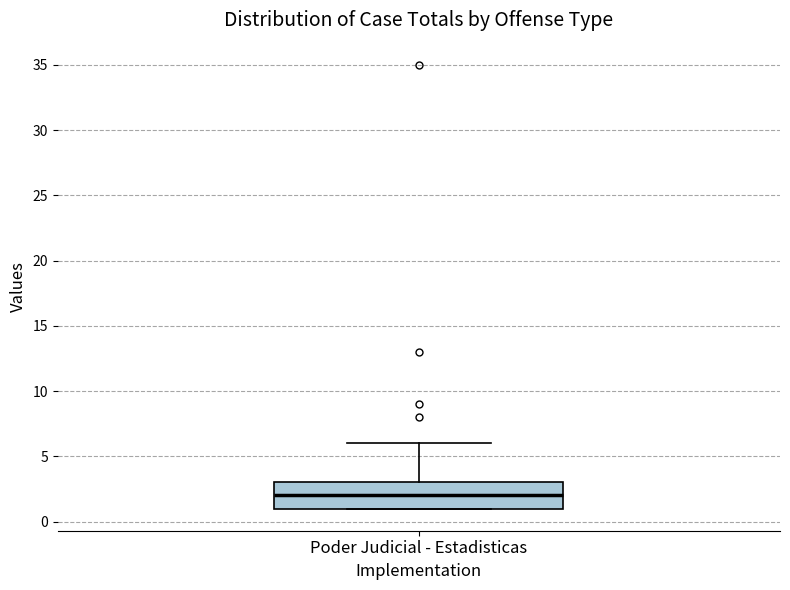

Transcribe this box plot: give where the median line is, the range the box spans, and where the two whiskers end, as read against the y-axis. The values are not printed on the chart, so give them approximately, as read against the axis.

median 2, box 1 to 3, whiskers 1 to 6